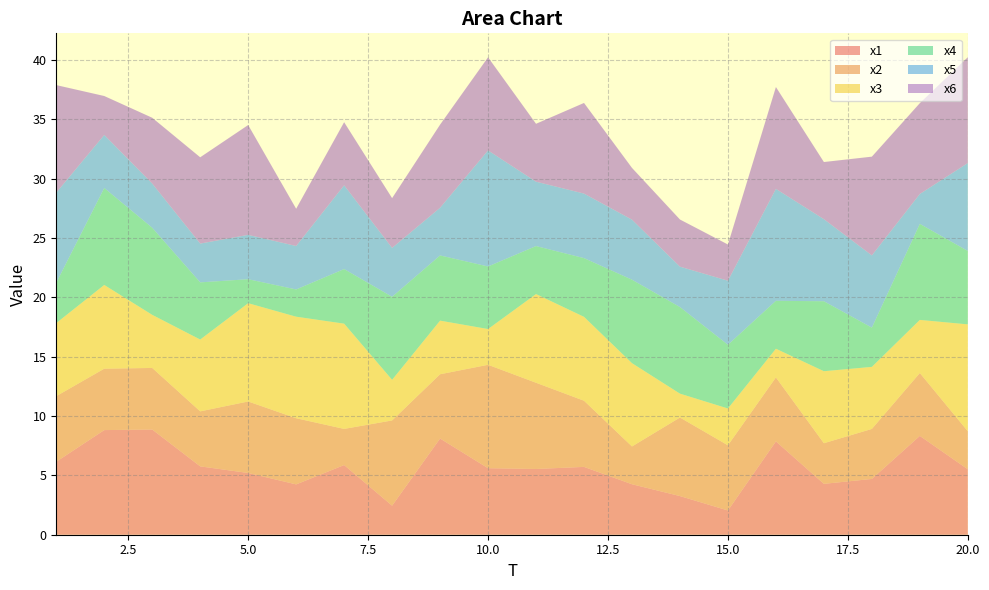

Reading left to right, list all the values displayed in this chart.

x1: 6.2	8.8	8.9	5.8	5.2	4.2	5.9	2.4	8.1	5.6	5.5	5.7	4.3	3.3	2.0	7.9	4.3	4.7	8.3	5.5
x2: 5.5	5.2	5.2	4.6	6.0	5.6	3.0	7.2	5.4	8.7	7.3	5.6	3.2	6.6	5.5	5.4	3.4	4.2	5.3	3.2
x3: 6.2	7.1	4.5	6.1	8.3	8.6	8.9	3.4	4.5	3.0	7.5	7.1	7.0	2.0	3.1	2.4	6.1	5.2	4.5	9.0
x4: 3.4	8.2	7.3	4.8	2.0	2.3	4.6	7.0	5.5	5.3	4.0	4.9	7.0	7.3	5.4	4.0	5.9	3.3	8.1	6.2
x5: 7.6	4.5	3.7	3.3	3.7	3.7	7.1	4.1	4.0	9.8	5.4	5.4	5.1	3.4	5.4	9.4	6.9	6.1	2.5	7.4
x6: 9.1	3.3	5.5	7.3	9.3	3.1	5.3	4.2	7.0	7.8	4.9	7.6	4.4	4.0	3.1	8.6	4.8	8.3	7.7	8.9